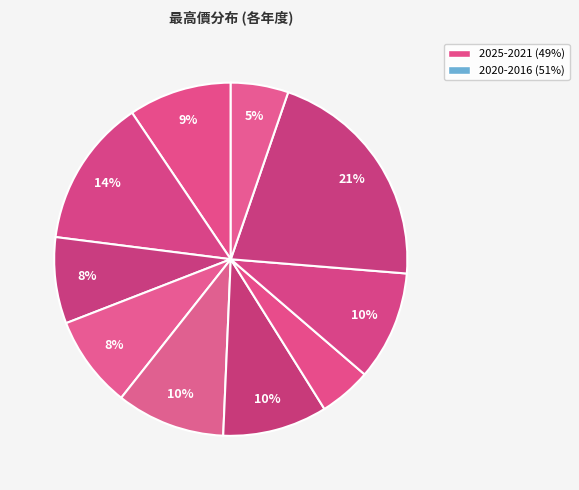

What is the largest slice in the pie chart?

2017